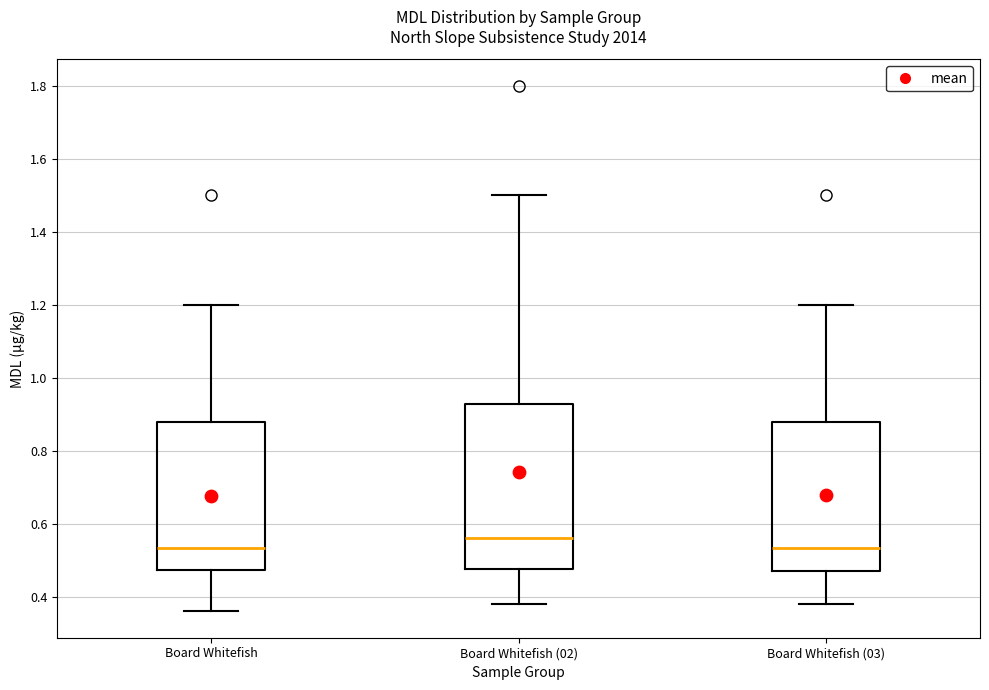

Which box is the tallest, from its lower edge to its upper edge?

Board Whitefish (02)